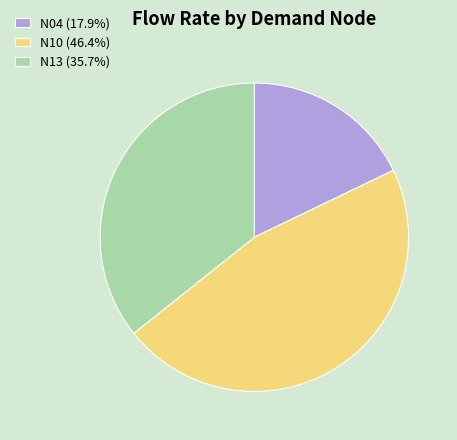

How many slices are in this pie chart?

3